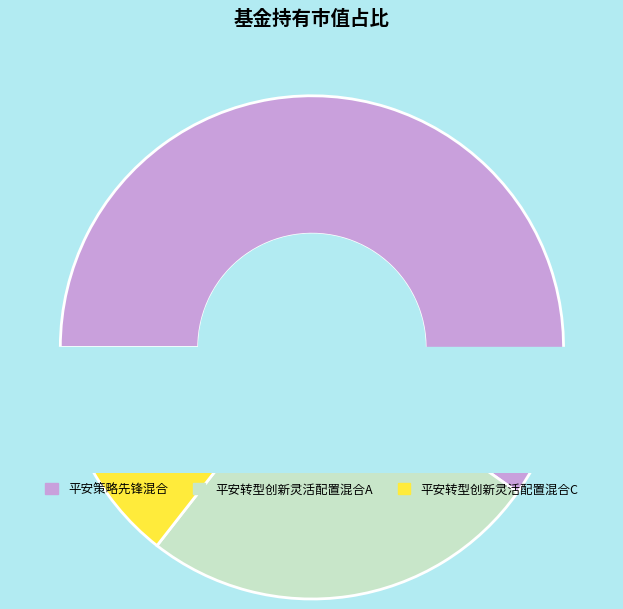

Which slice is the smallest?

平安转型创新灵活配置混合C